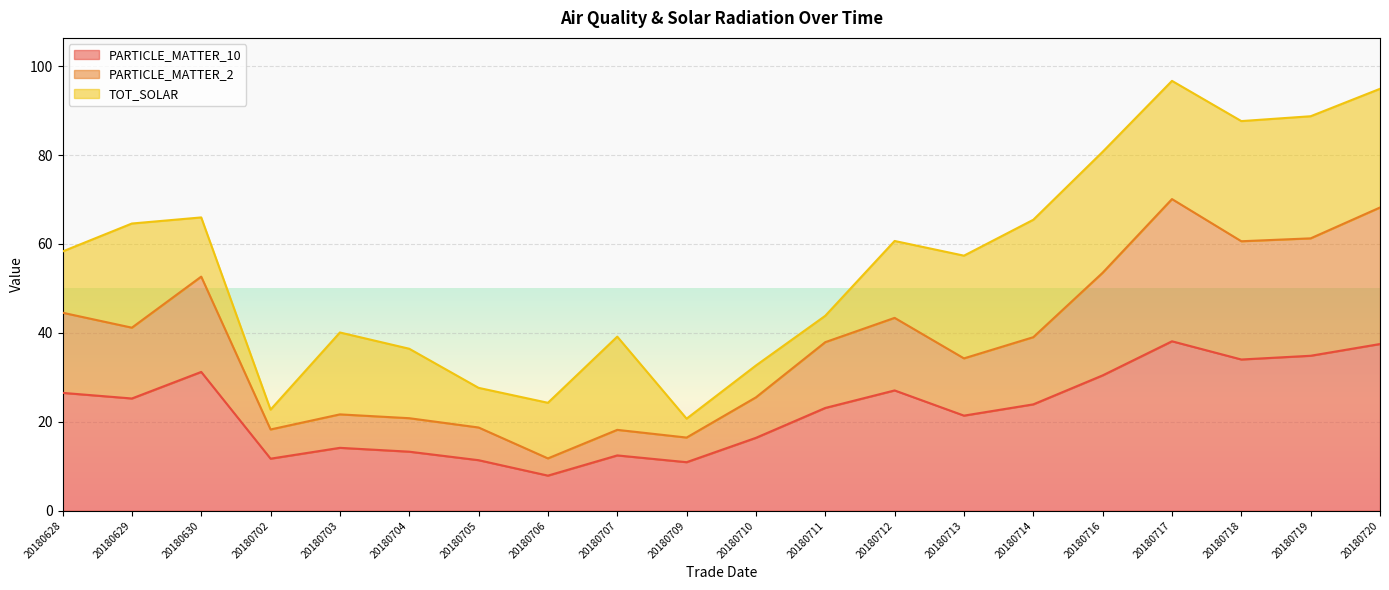

In PARTICLE_MATTER_10, how many points are lower than both neighbors (excluding endpoints)?

6